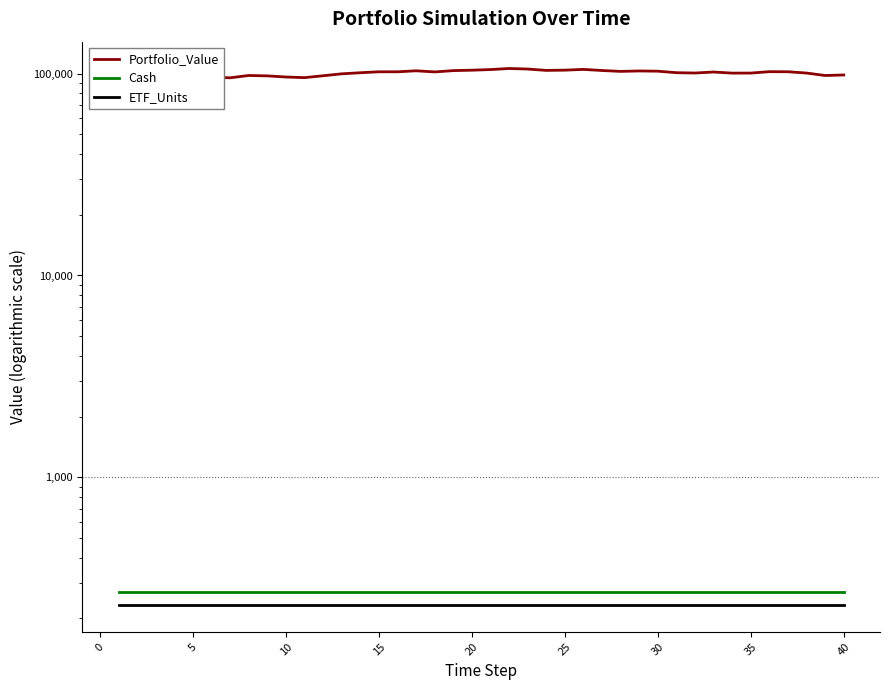

At how many categories does at least one series exceed 69190?

40